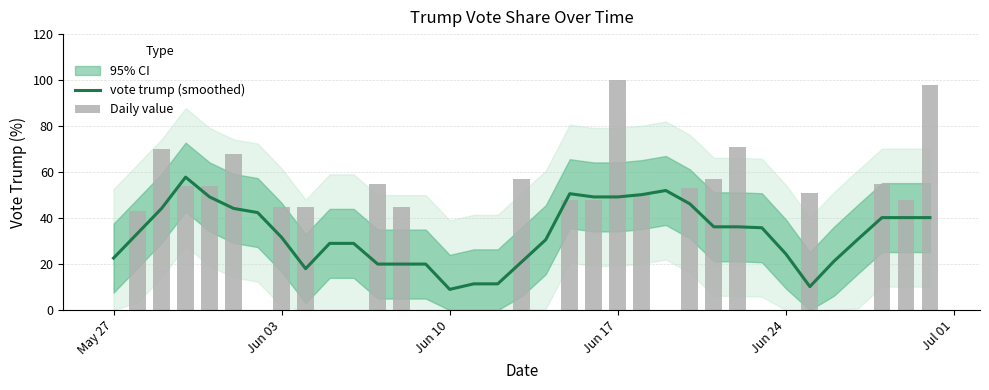

Does the chart contain any negative values?

No